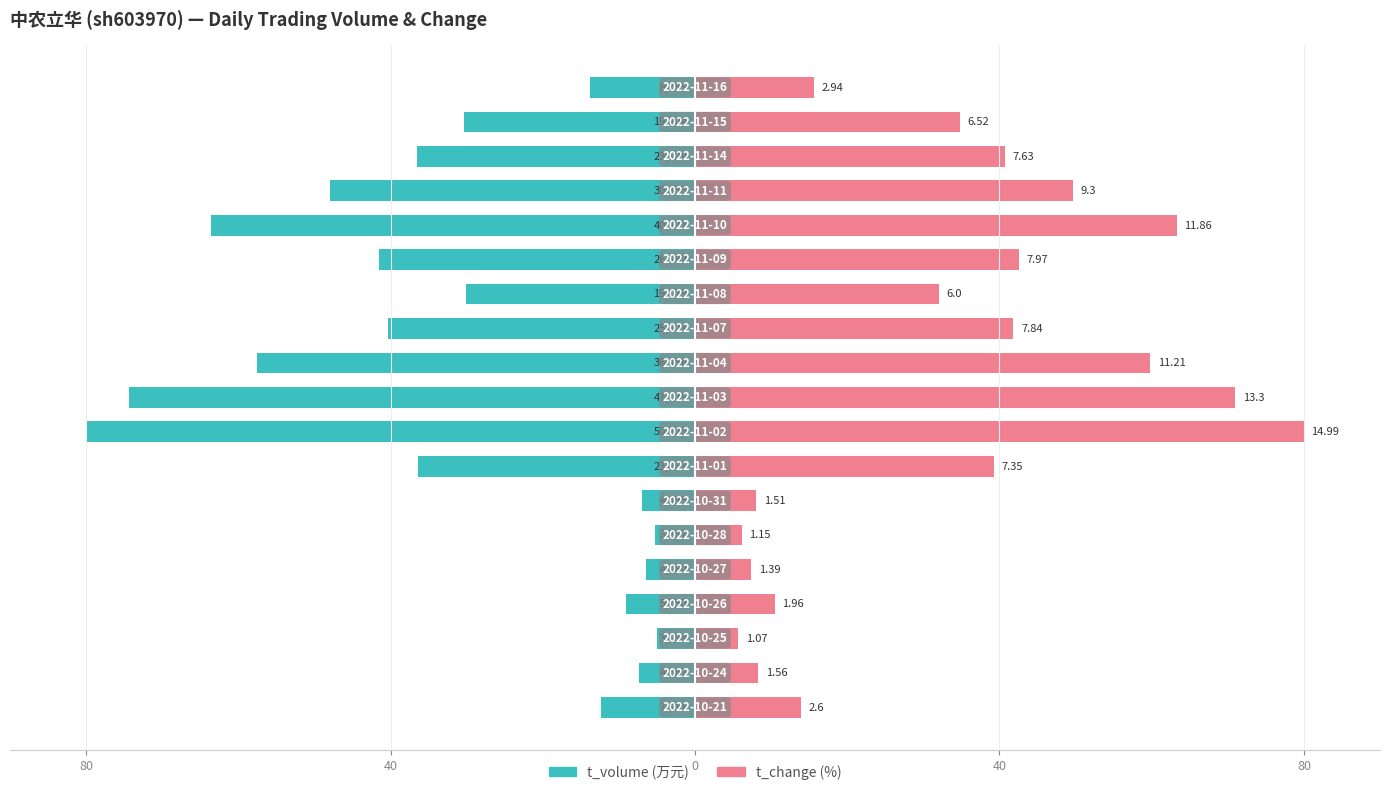

Does the chart contain stacked bars?

No